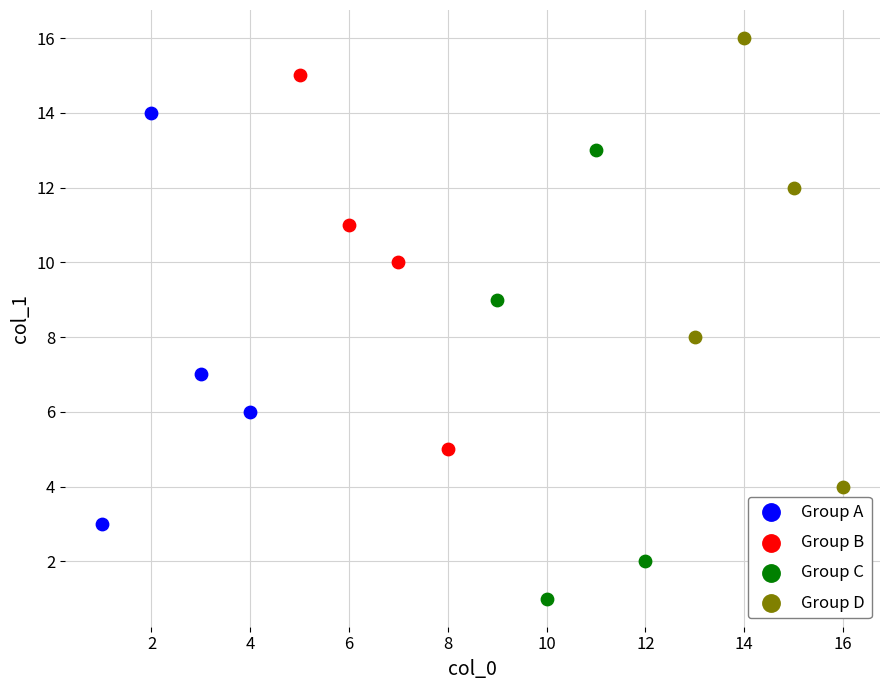

Which series contains the highest Y value?

Group D